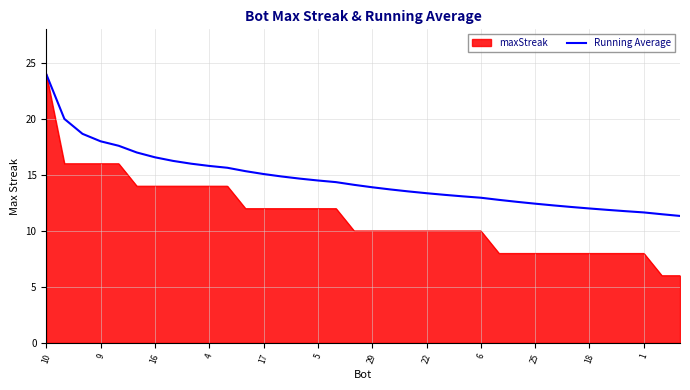

How many categories are shown in the chart?

36